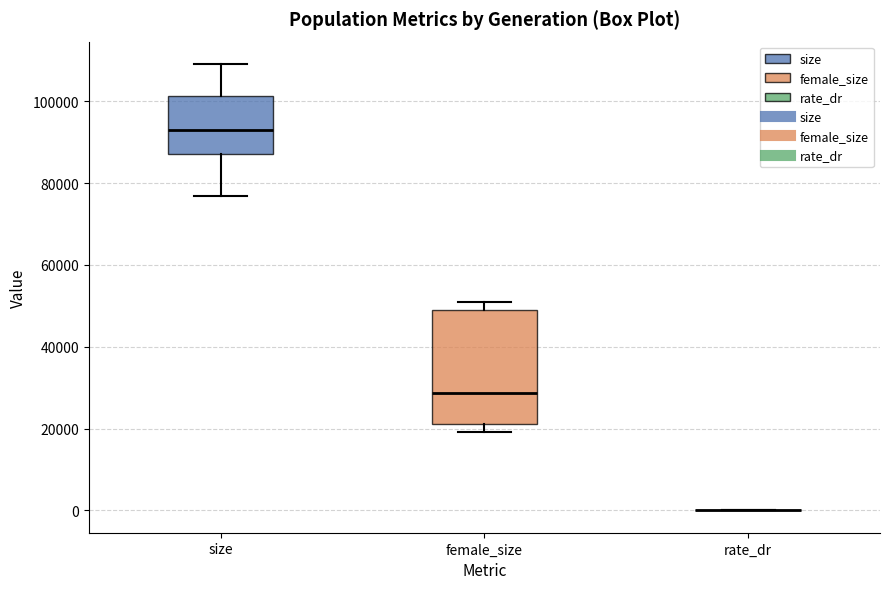

Reading left to right, read every box against the y-axis: the position of its median line, the range the box covers, and the ends of its whiskers. The values are not printed on the chart, so give them approximately, as read against the axis.

size: median 92000, box 88000 to 102000, whiskers 76000 to 110000
female_size: median 28000, box 22000 to 50000, whiskers 20000 to 50000 (just above the box's upper edge)
rate_dr: box collapsed to a line at 0, whiskers 0 to 0